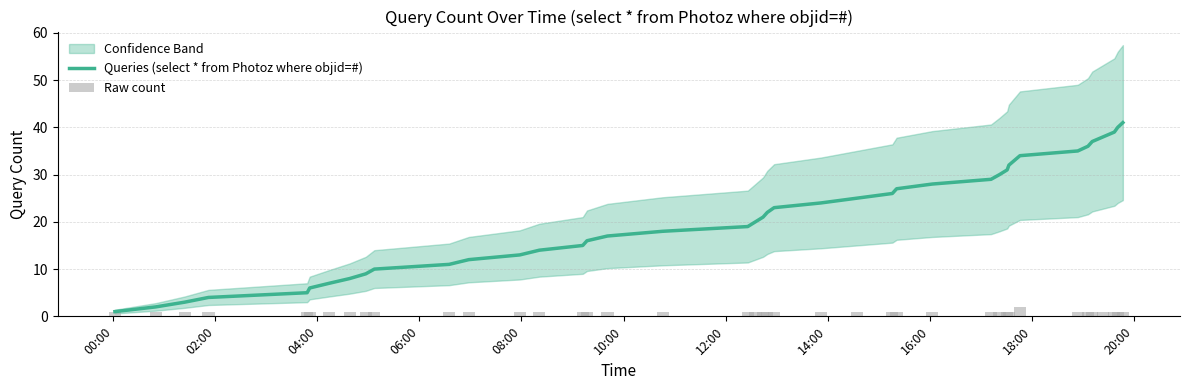

What is the difference between the second highest and minimum values in the Queries (select * from Photoz where objid=#) series?

39